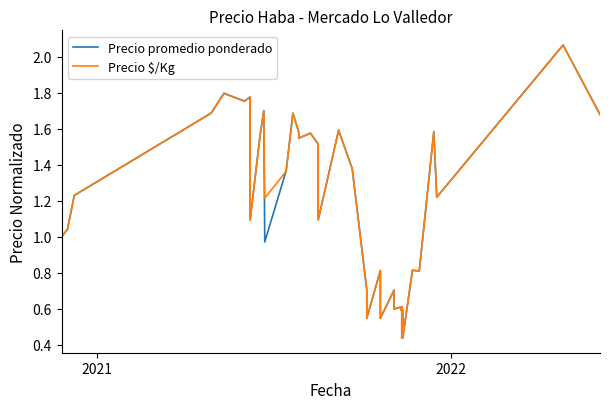

What is the minimum value shown in the chart?

0.4